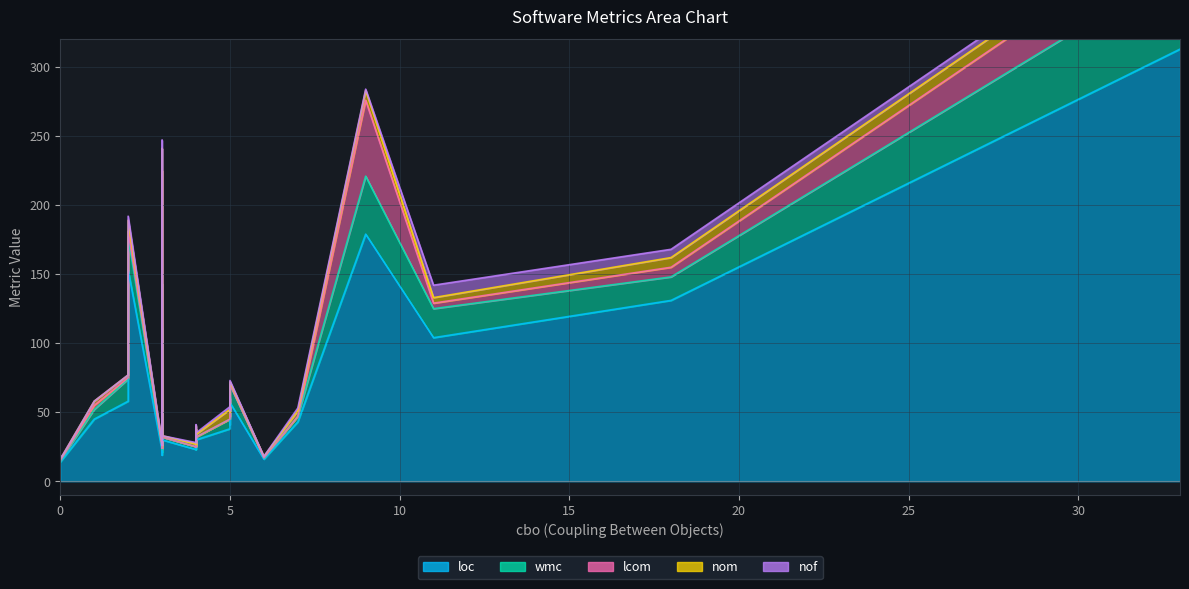

Which series has the largest range (max minus min)?

loc